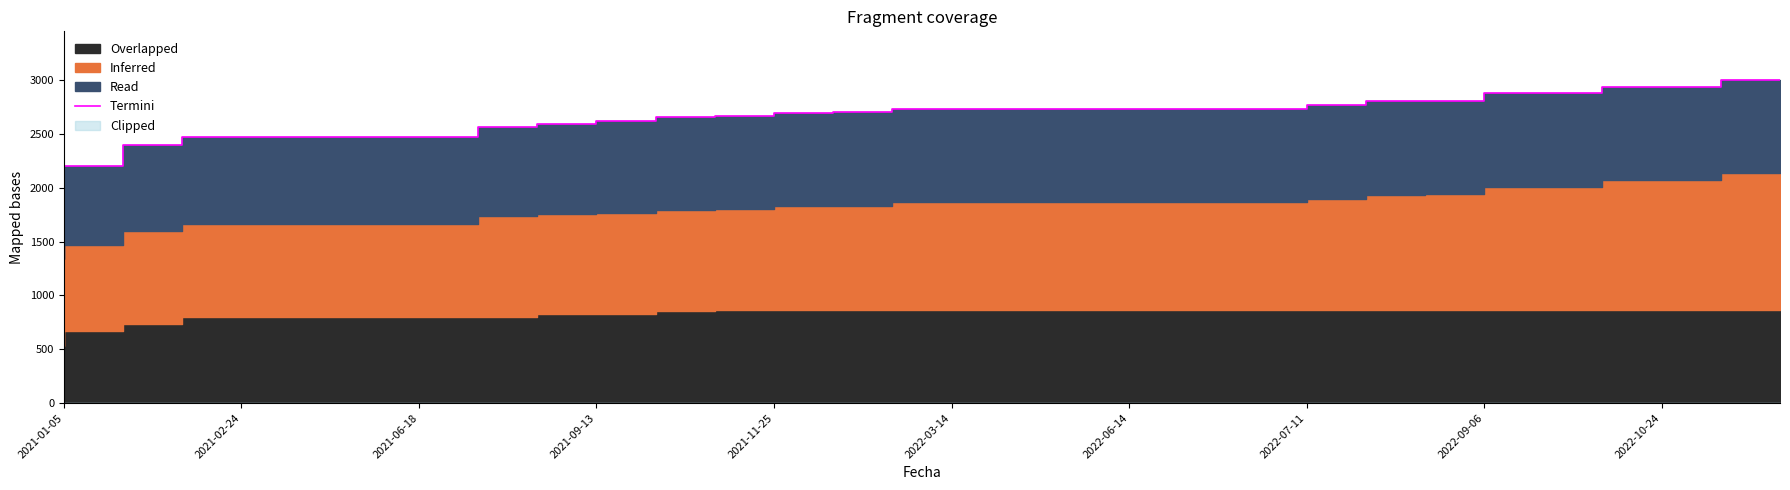

What is the sum of the values at 10 and 22?

5382